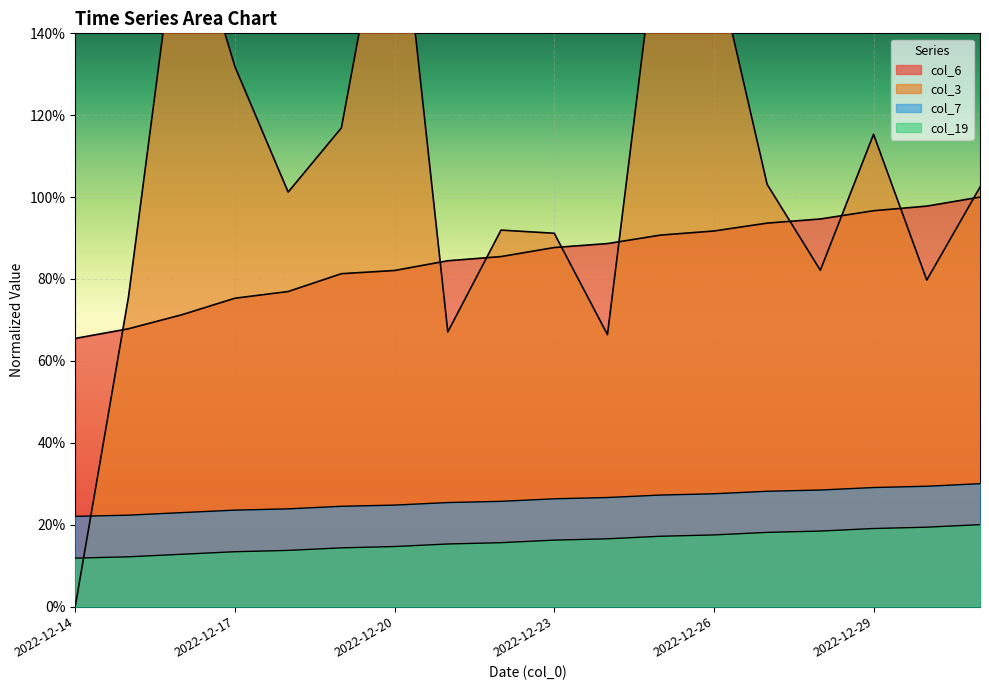

True or false: col_6 has more than 0 points higher than both neighbors.

False